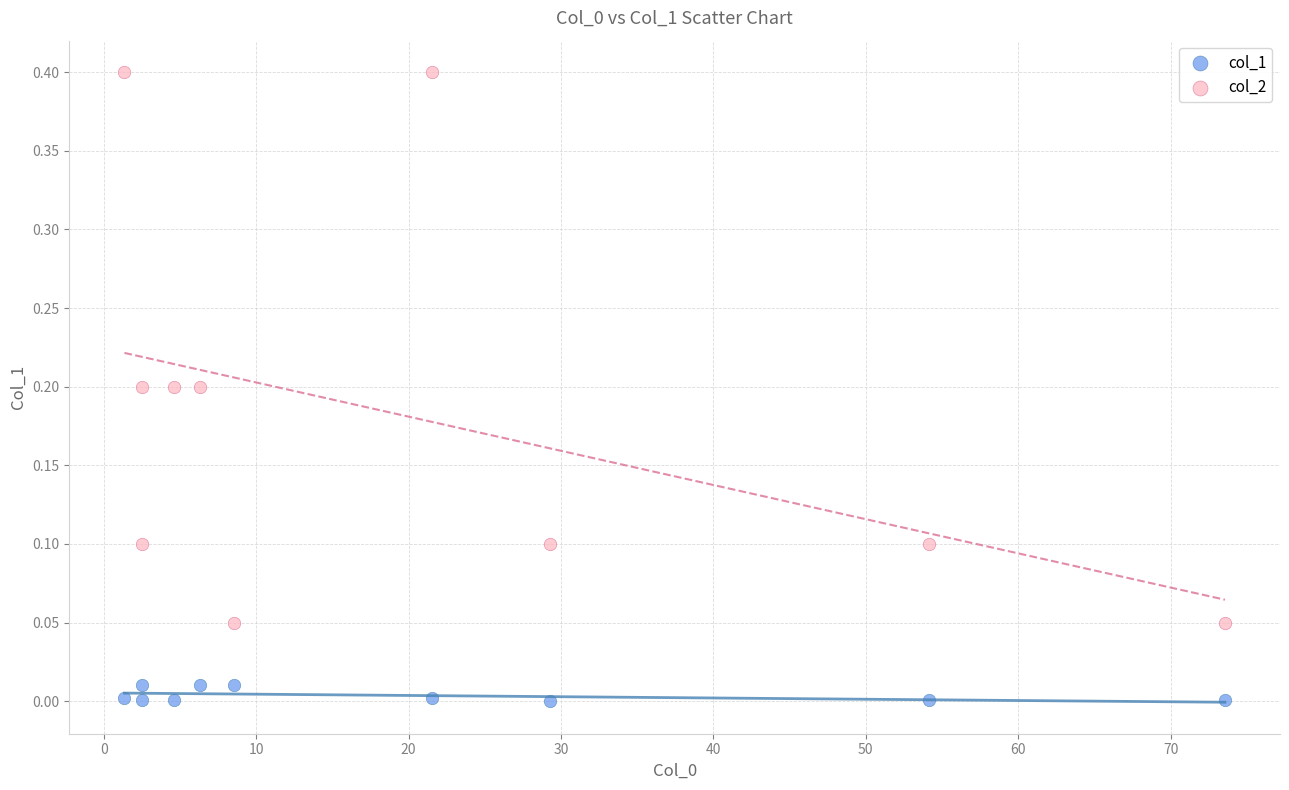

Which series has the largest Y range (max minus min)?

col_2